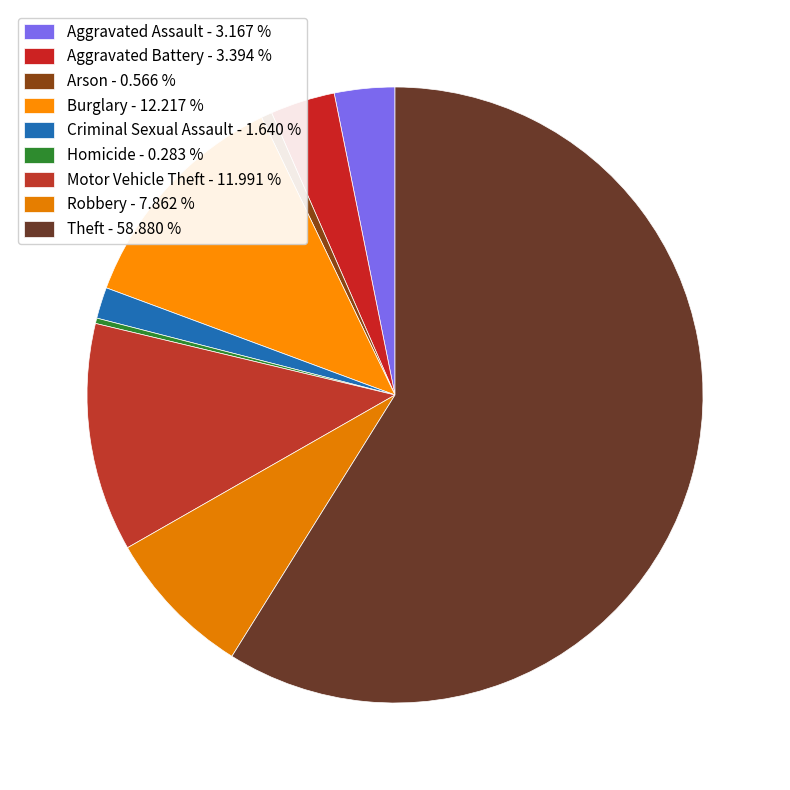

To the nearest percent, what is the difference between the Criminal Sexual Assault and Burglary slice percentages?

11%